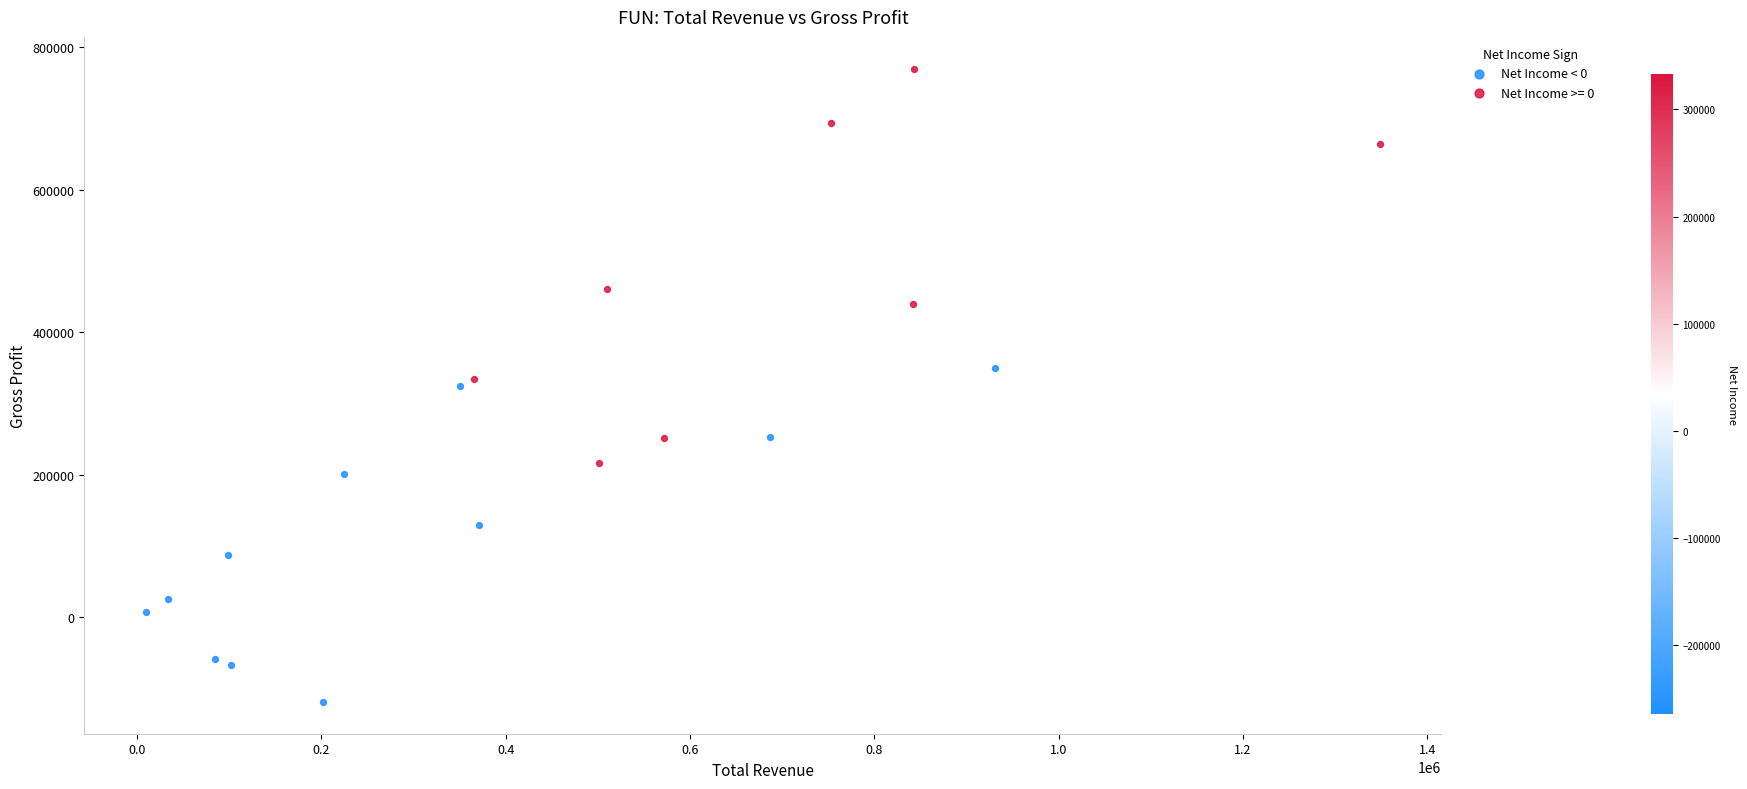

Which series has the largest Y range (max minus min)?

Net Income >= 0